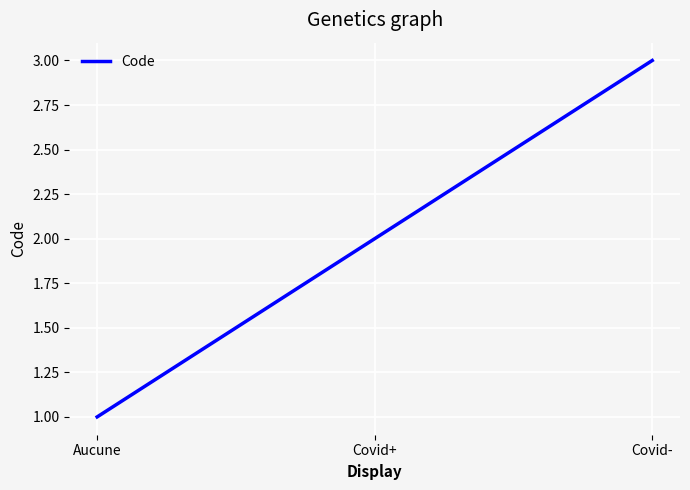

At which category does the chart reach its minimum across all series?

Aucune